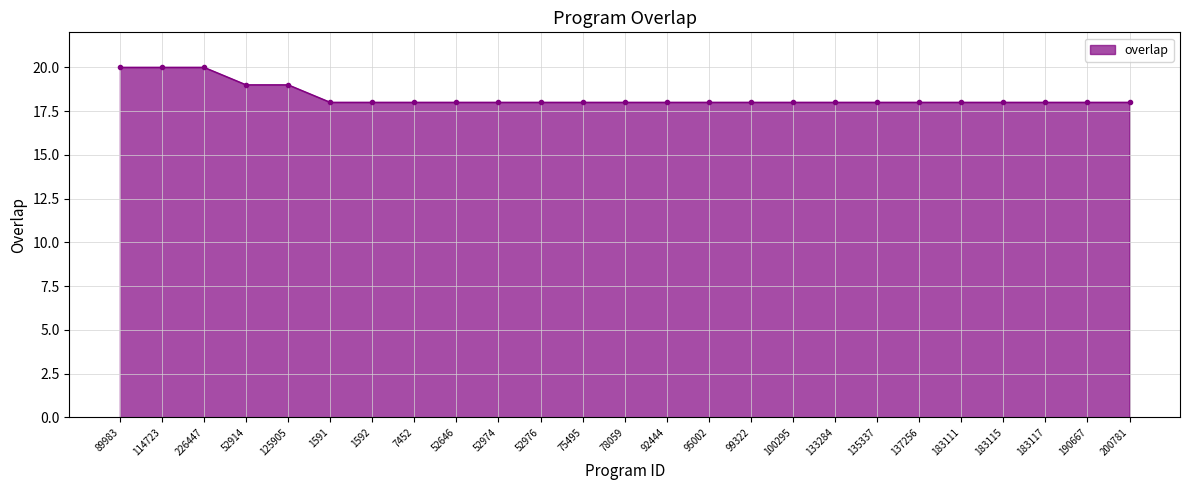

What position from the right is 133284?

8